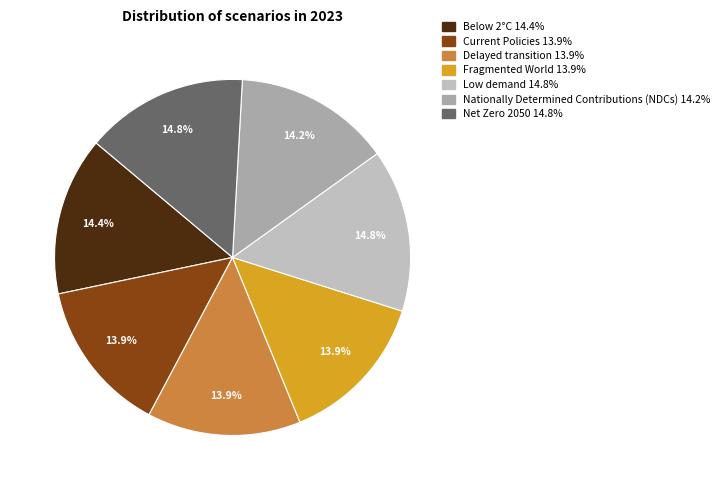

What portion of the pie excludes Current Policies?

86.1%